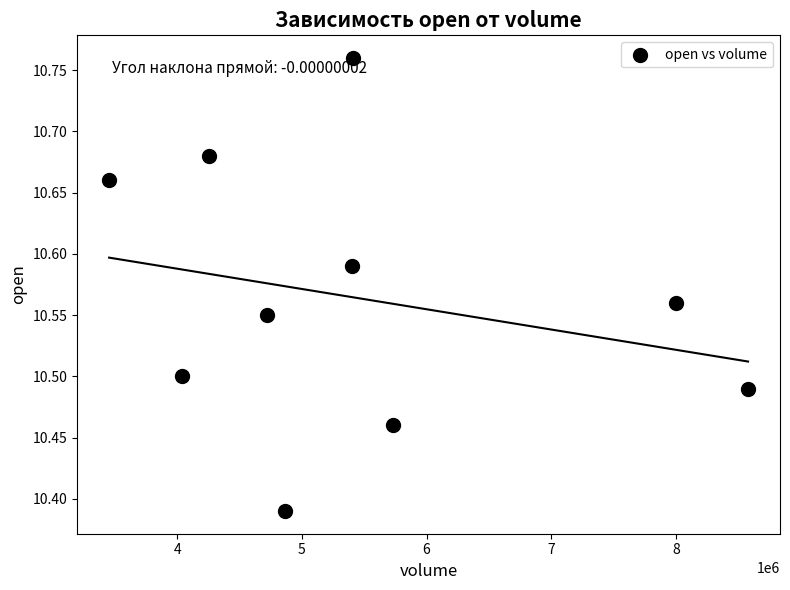

What is the average X value?

5445404.9